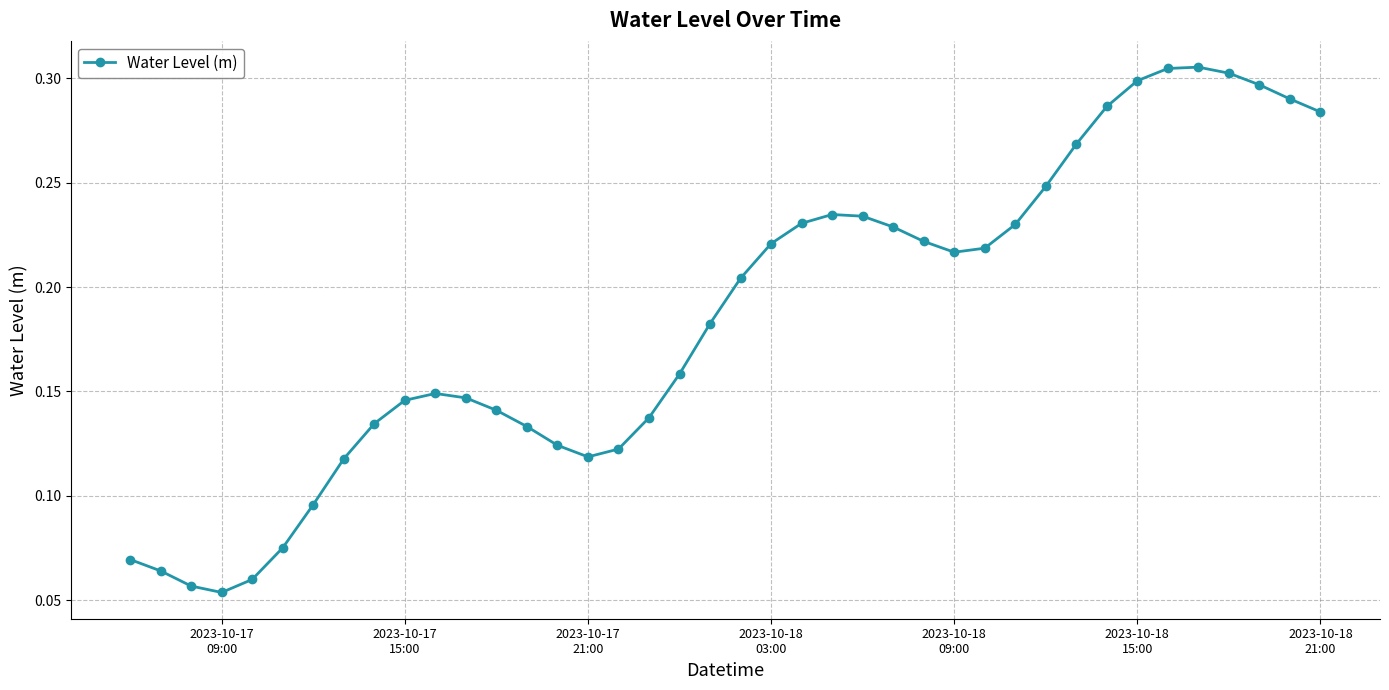

What is the sum of all values?

7.4